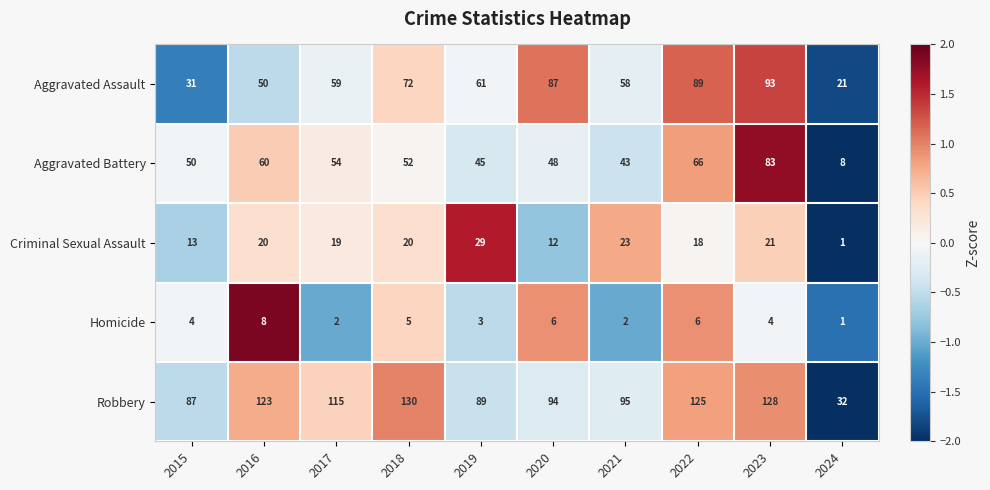

At which category does the chart reach its minimum across all series?

2024